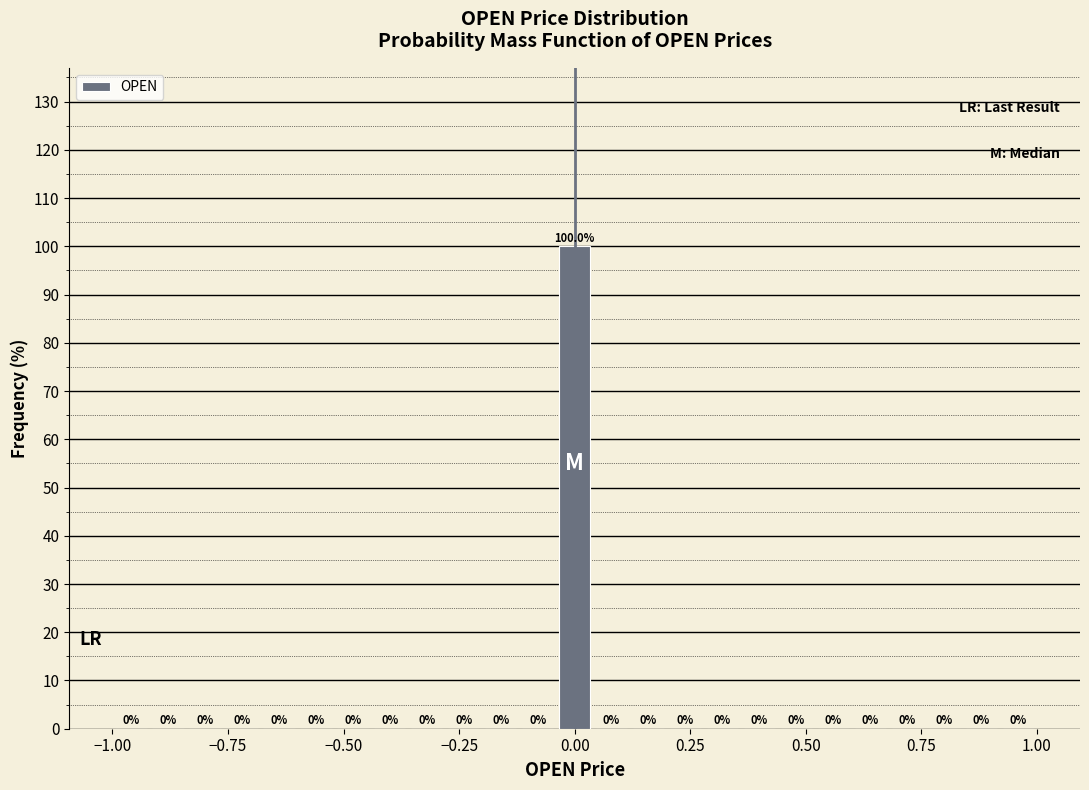

Read against the x-axis, roughly where is the centre of the tallest bar?

0.00